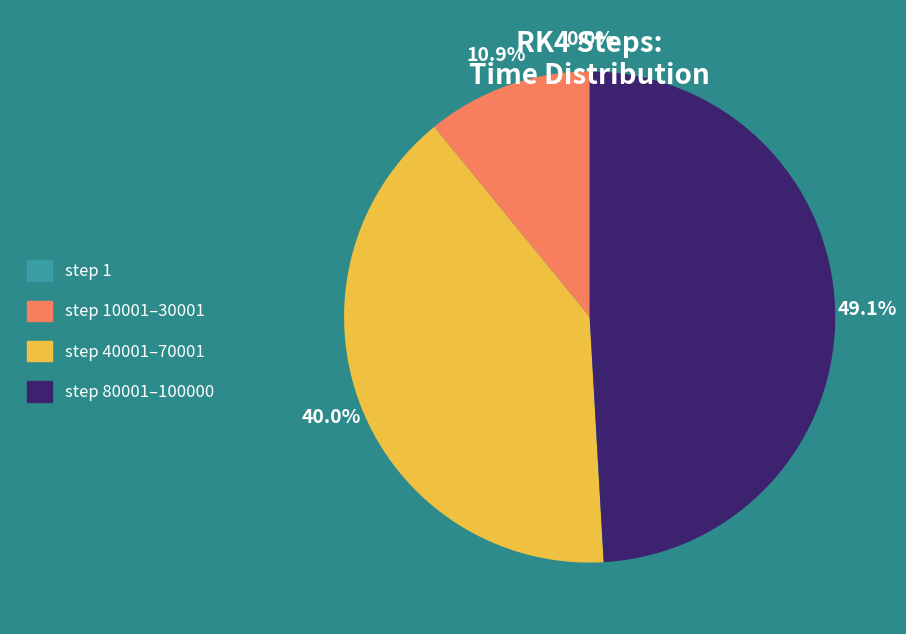

To the nearest percent, what is the average slice percentage?

25%